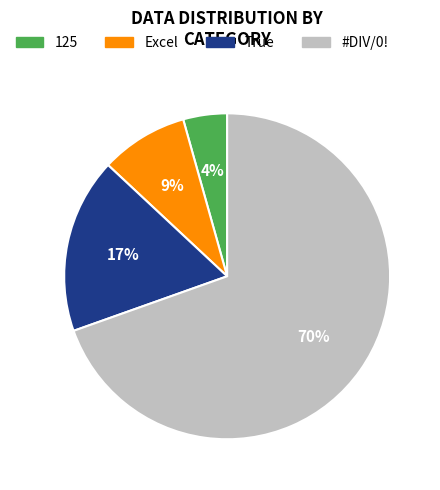

How many slices are in this pie chart?

4